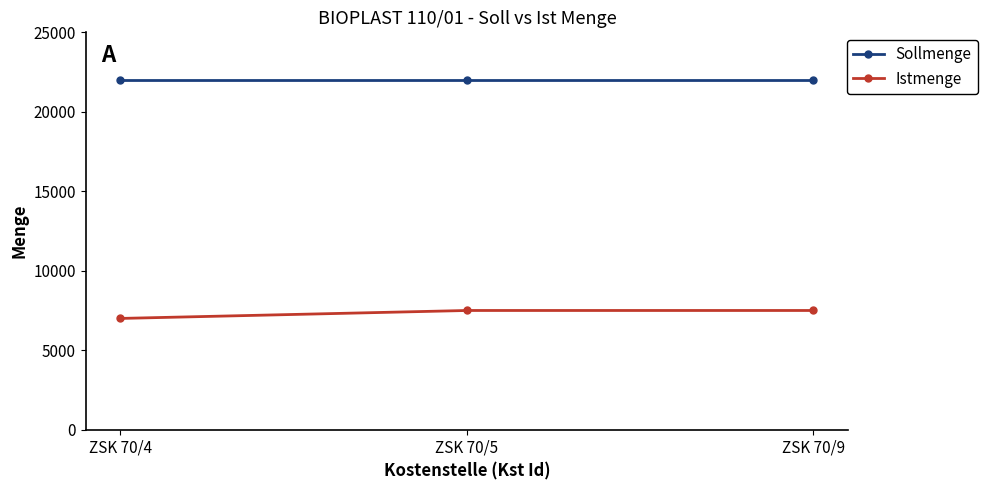

Reading left to right, what are all the values shown in this chart?

Sollmenge: 22000	22000	22000
Istmenge: 7000	7500	7500